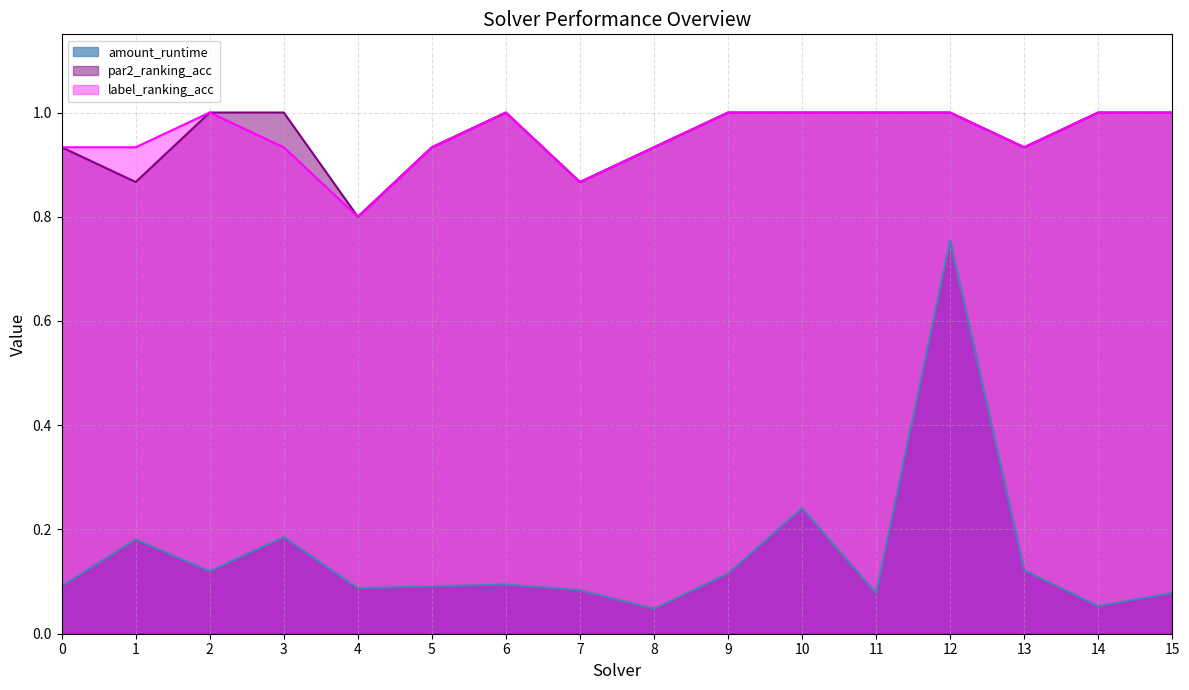

Which category has the lowest value in the par2_ranking_acc series?

4